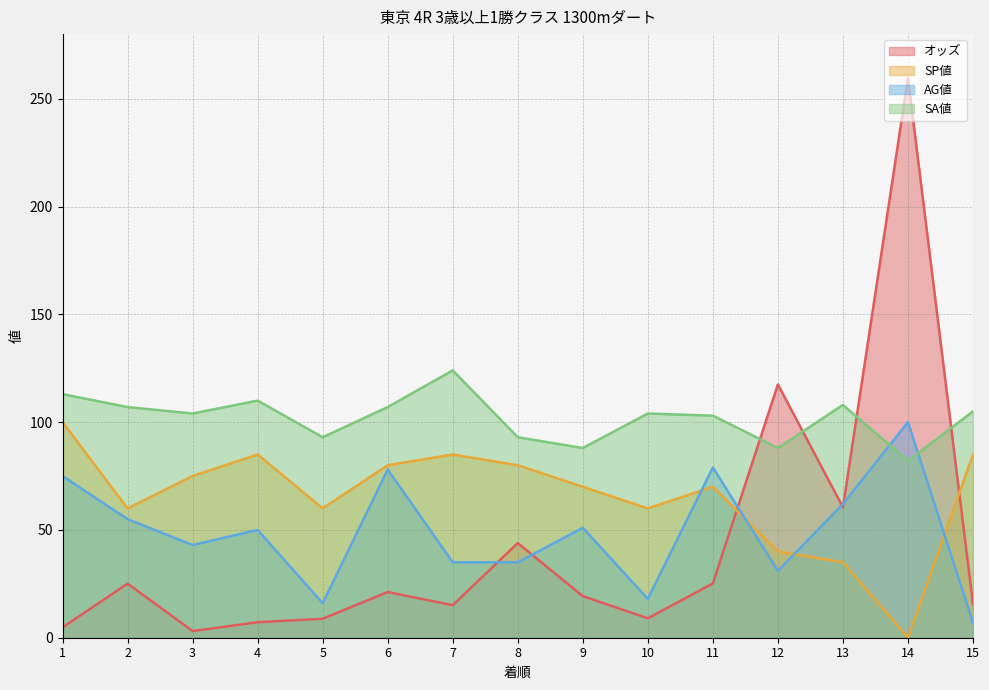

After their last crossing, which series has the higher values: オッズ or SP値?

SP値